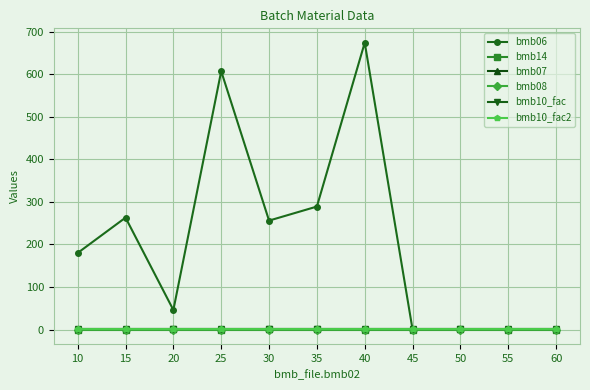

Is the value of bmb10_fac2 at 60 greater than the value of bmb10_fac at 35?

No